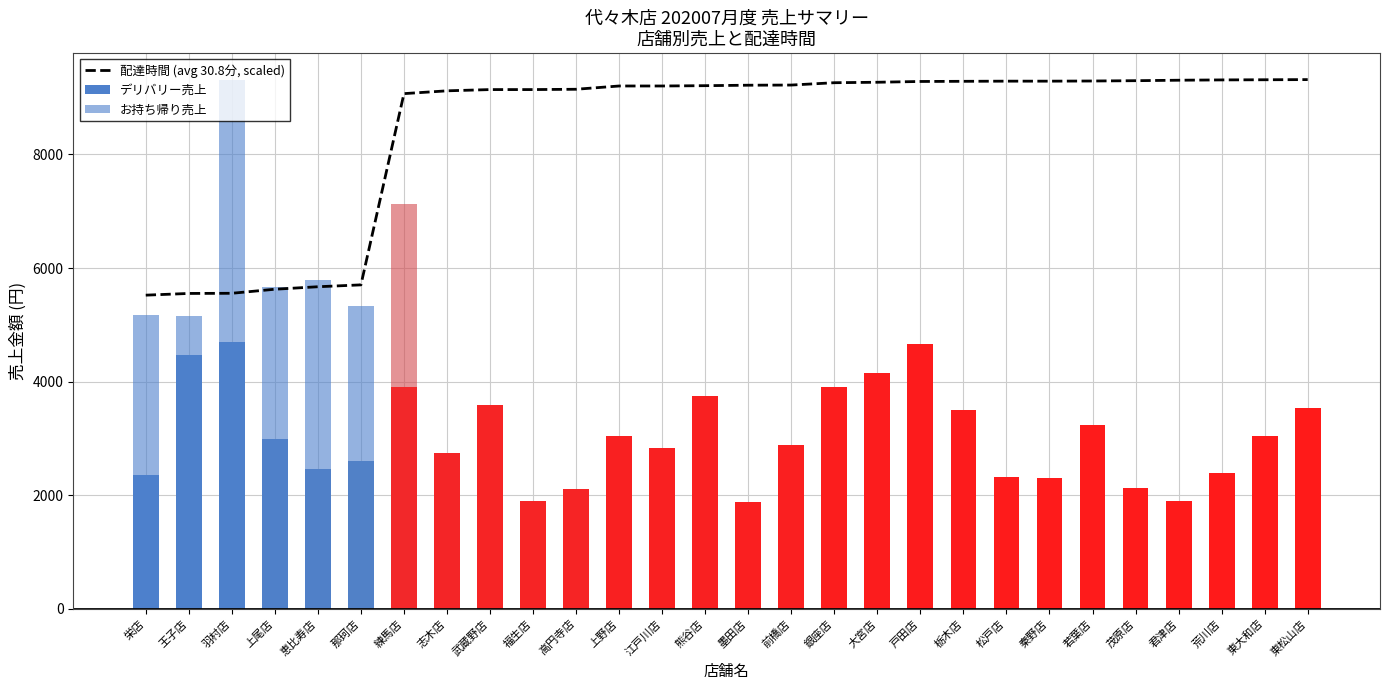

Reading left to right, list all the values displayed in this chart.

配達時間 (avg 30.8分, scaled): 栄店=5522.1	王子店=5552.3	羽村店=5555.0	上尾店=5626.4	恵比寿店=5670.3	那珂店=5703.2	練馬店=9069.1	志木店=9118.5	武蔵野店=9140.4	福生店=9140.4	高円寺店=9145.9	上野店=9203.5	江戸川店=9203.5	熊谷店=9209.0	墨田店=9217.2	前橋店=9220.0	銀座店=9261.1	大宮店=9269.4	戸田店=9283.1	栃木店=9285.8	松戸店=9288.6	秦野店=9288.6	若葉店=9291.3	茂原店=9296.8	君津店=9305.0	荒川店=9310.5	東大和店=9313.3	東松山店=9316.0
デリバリー売上: 栄店=2363.0	王子店=4462.0	羽村店=4692.0	上尾店=2987.0	恵比寿店=2471.0	那珂店=2603.0	練馬店=3900.0	志木店=2750.0	武蔵野店=3582.0	福生店=1900.0	高円寺店=2112.0	上野店=3050.0	江戸川店=2827.0	熊谷店=3742.0	墨田店=1882.0	前橋店=2877.0	銀座店=3901.0	大宮店=4144.0	戸田店=4659.0	栃木店=3502.0	松戸店=2316.0	秦野店=2308.0	若葉店=3234.0	茂原店=2122.0	君津店=1899.0	荒川店=2388.0	東大和店=3042.0	東松山店=3530.0
お持ち帰り売上: 栄店=2808.0	王子店=698.0	羽村店=4624.0	上尾店=2677.0	恵比寿店=3319.0	那珂店=2732.0	練馬店=3234.0	志木店=0.0	武蔵野店=0.0	福生店=0.0	高円寺店=0.0	上野店=0.0	江戸川店=0.0	熊谷店=0.0	墨田店=0.0	前橋店=0.0	銀座店=0.0	大宮店=0.0	戸田店=0.0	栃木店=0.0	松戸店=0.0	秦野店=0.0	若葉店=0.0	茂原店=0.0	君津店=0.0	荒川店=0.0	東大和店=0.0	東松山店=0.0